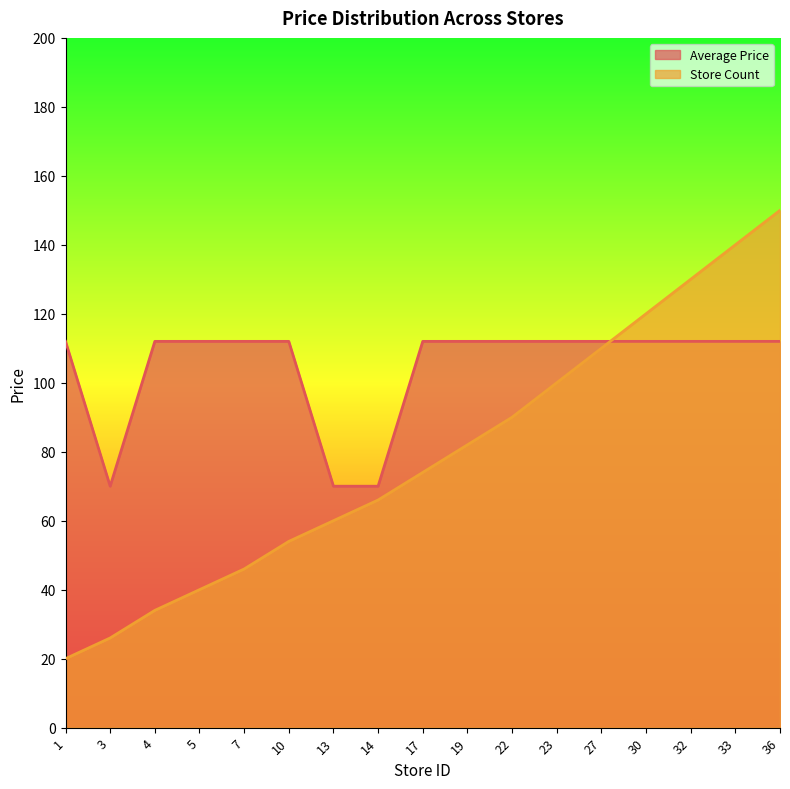

Read the Average Price value at 19.

112